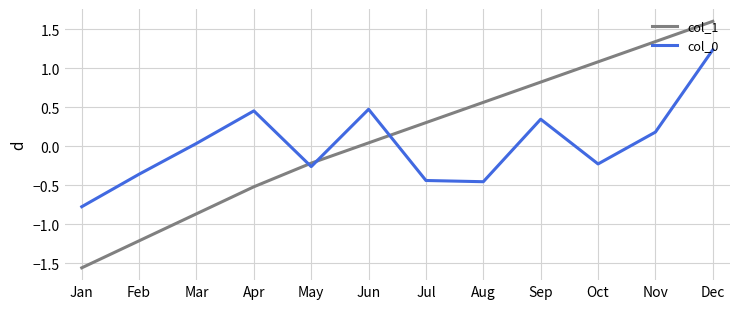

Between Mar and Aug, which series saw the biggest shift?

col_1